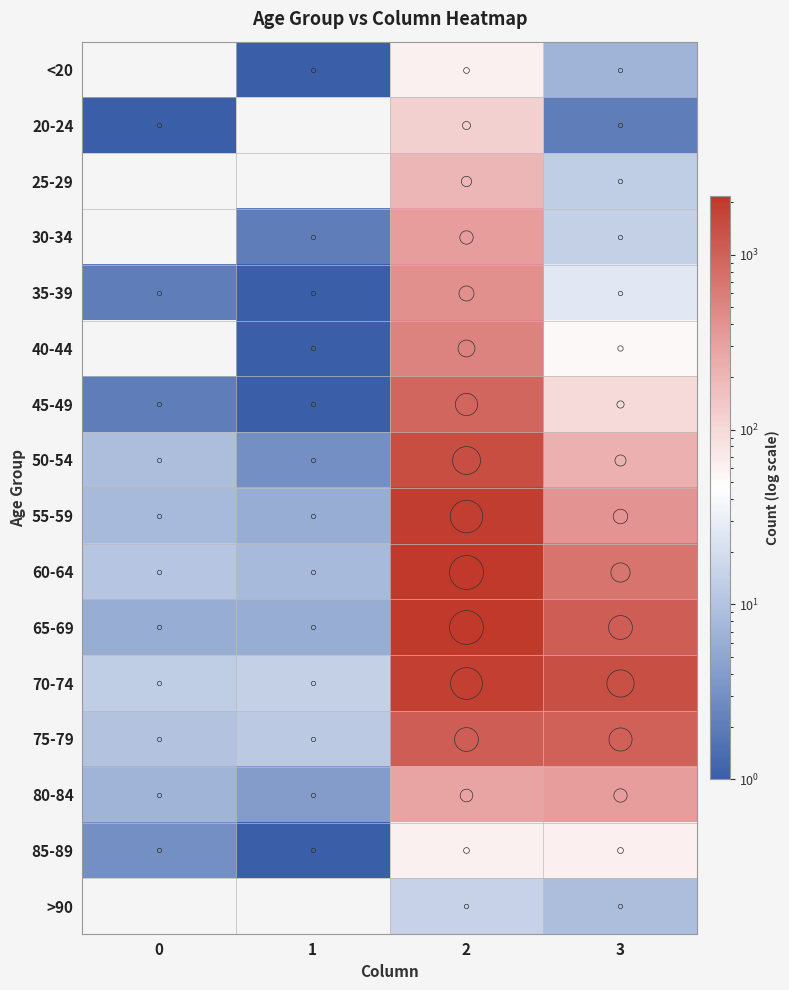

Reading right to left, what are all the values shown in this chart?

<20: 3=7	2=62	1=1	0=0
20-24: 3=2	2=121	1=0	0=1
25-29: 3=13	2=196	1=0	0=0
30-34: 3=14	2=333	1=2	0=0
35-39: 3=26	2=420	1=1	0=2
40-44: 3=53	2=530	1=1	0=0
45-49: 3=97	2=915	1=1	0=2
50-54: 3=227	2=1450	1=3	0=9
55-59: 3=392	2=1965	1=6	0=8
60-64: 3=689	2=2151	1=8	0=11
65-69: 3=1057	2=2130	1=6	0=6
70-74: 3=1381	2=1882	1=14	0=13
75-79: 3=993	2=1053	1=12	0=10
80-84: 3=333	2=296	1=4	0=7
85-89: 3=64	2=62	1=1	0=3
>90: 3=9	2=15	1=0	0=0